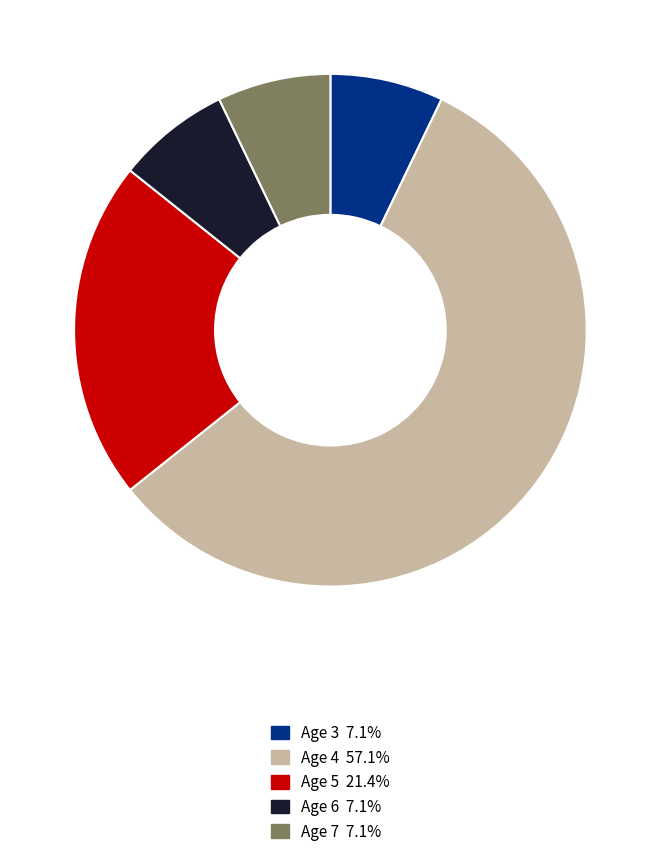

Count the number of slices in the pie.

5